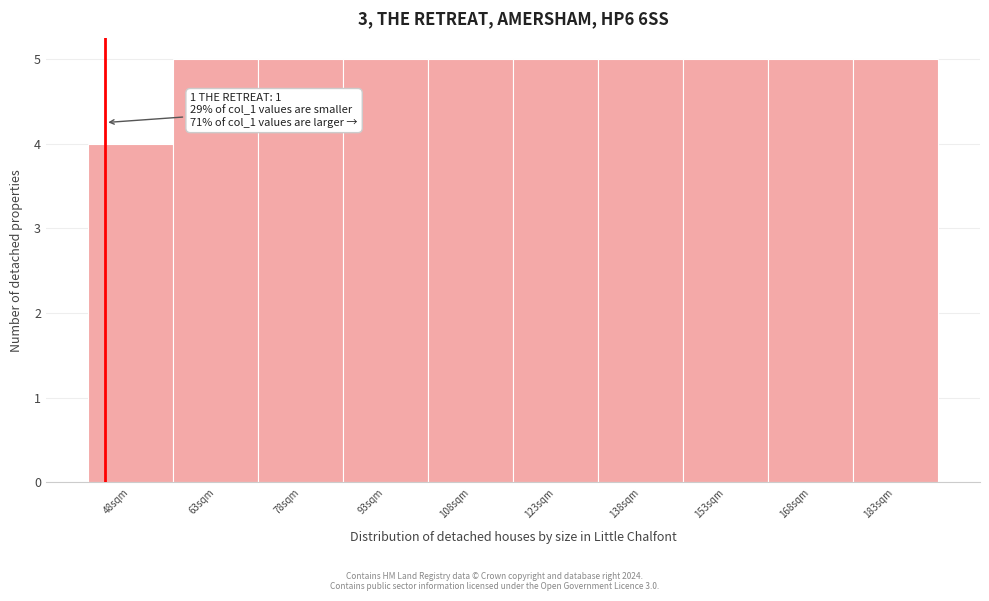

Reading left to right, what are all the values shown in this chart?

48sqm=4	63sqm=5	78sqm=5	93sqm=5	108sqm=5	123sqm=5	138sqm=5	153sqm=5	168sqm=5	183sqm=5